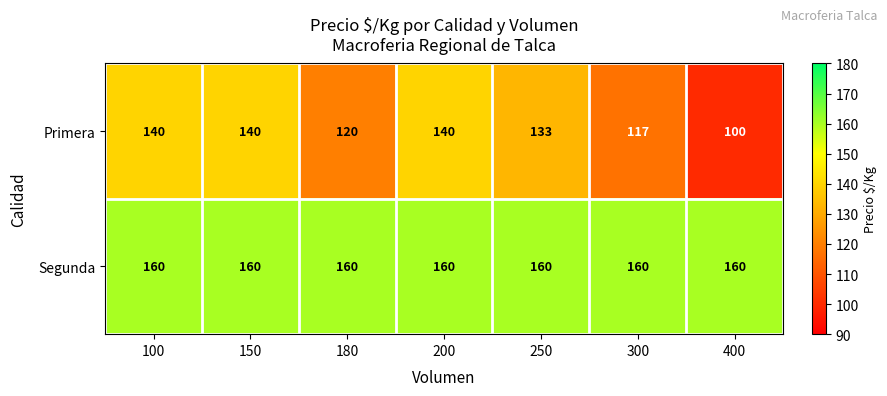

What is the difference between the highest and lowest values at 200?

20